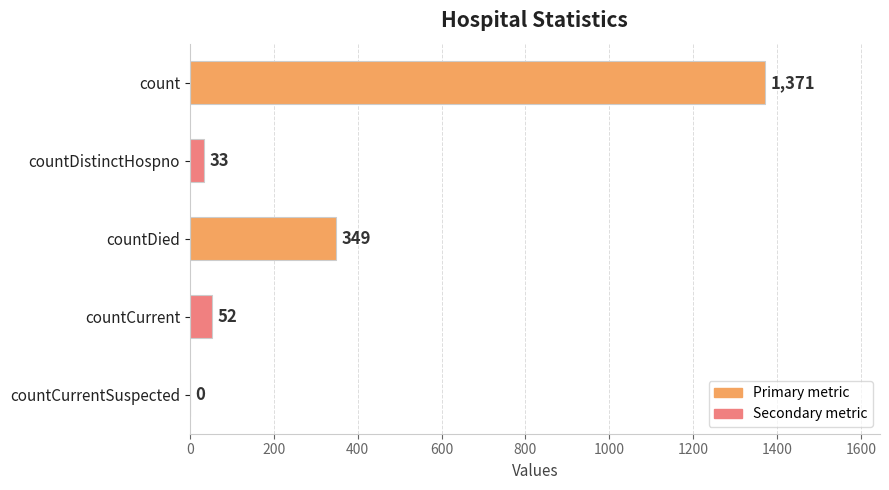

At which label is the value closest to 685?

countDied